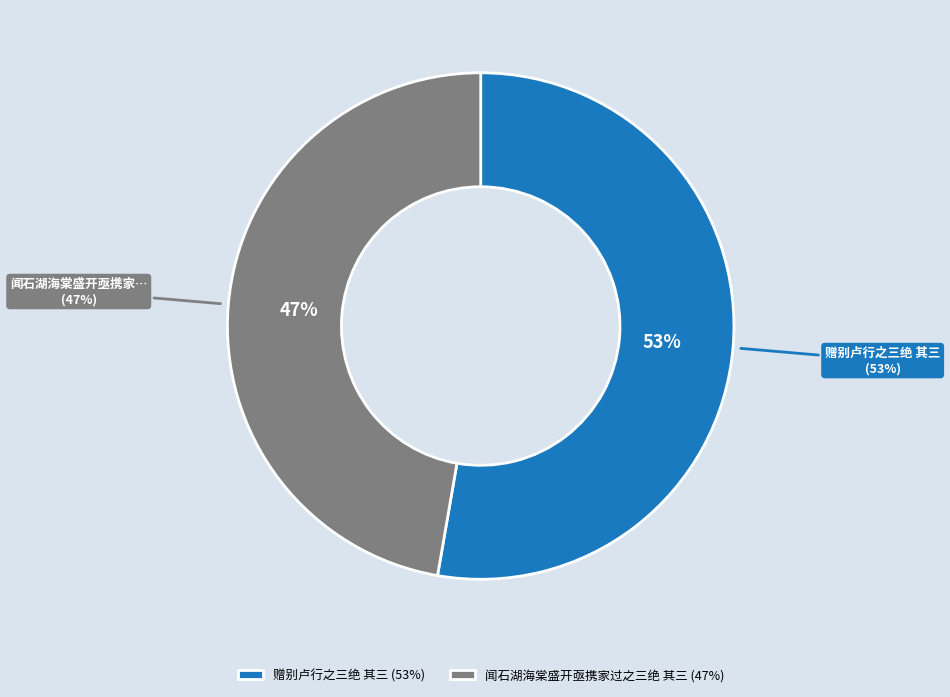

The 闻石湖海棠盛开亟携家过之三绝 其三 slice represents 55% of the pie. True or false?

False